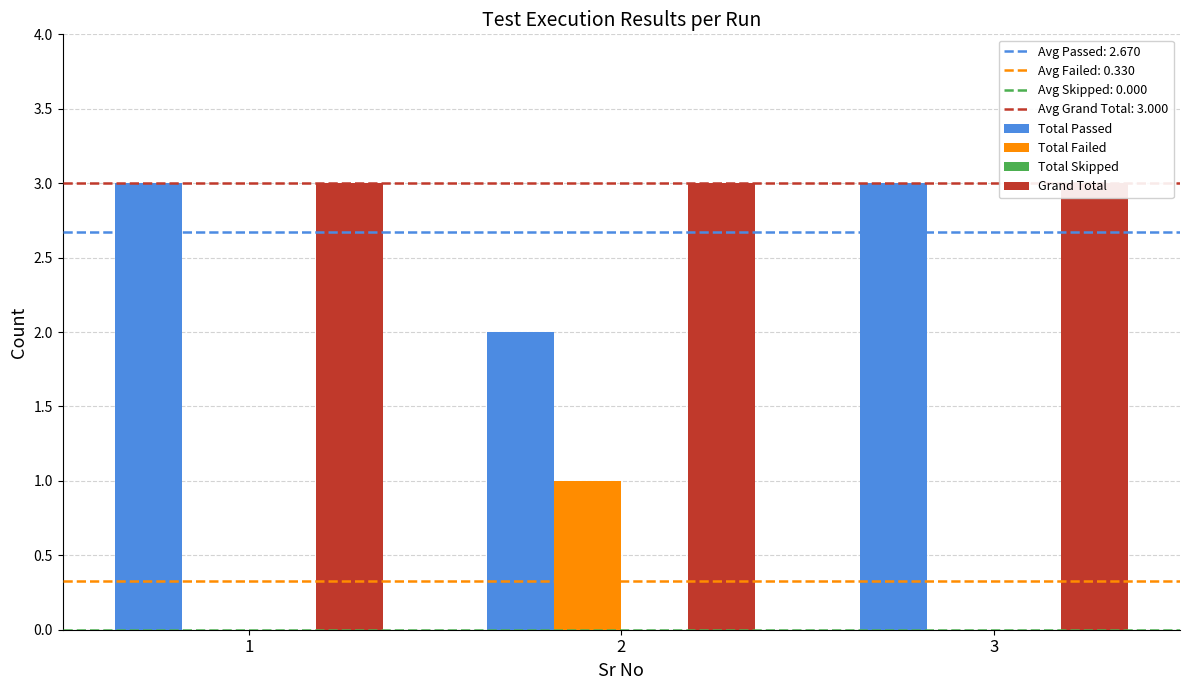

How many bars are there in each group?

4